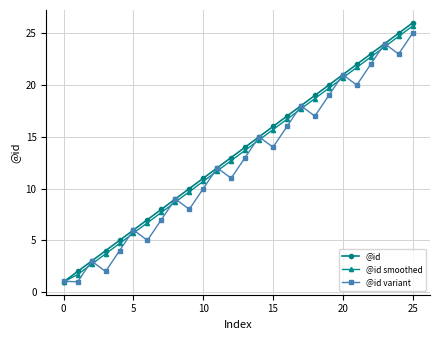

What is the minimum value for @id smoothed?

1.0